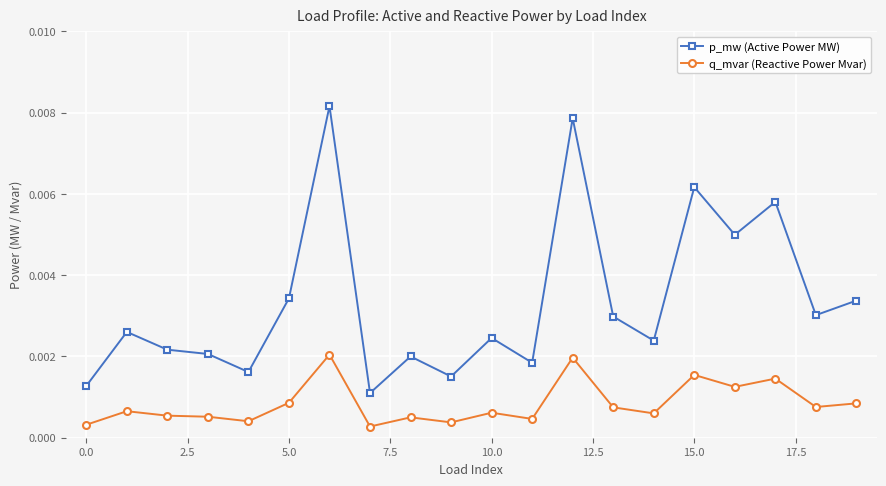

True or false: p_mw (Active Power MW) and q_mvar (Reactive Power Mvar) cross at least once.

False